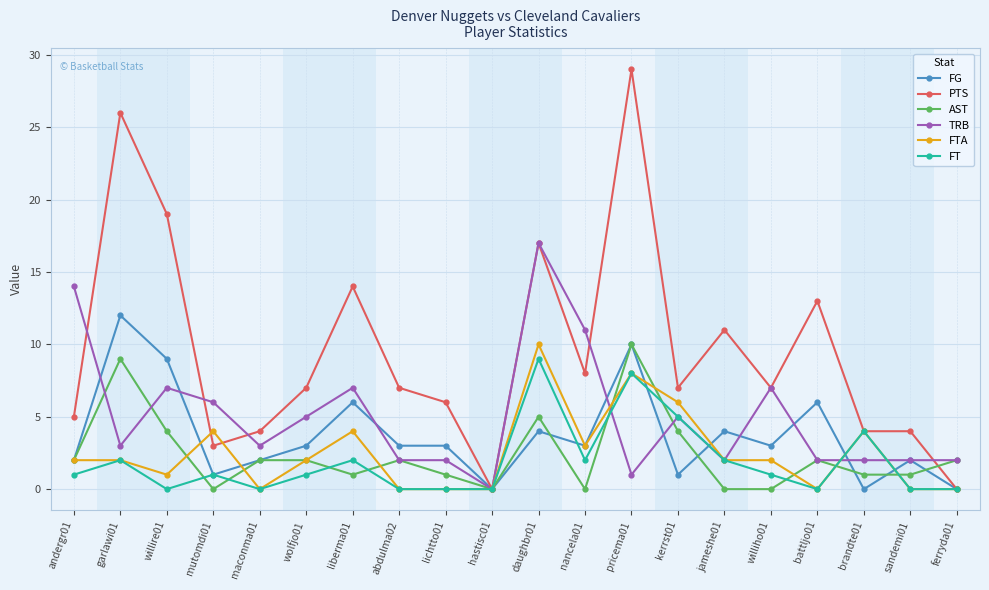

At which category does FG reach its first local valley?

mutomdi01